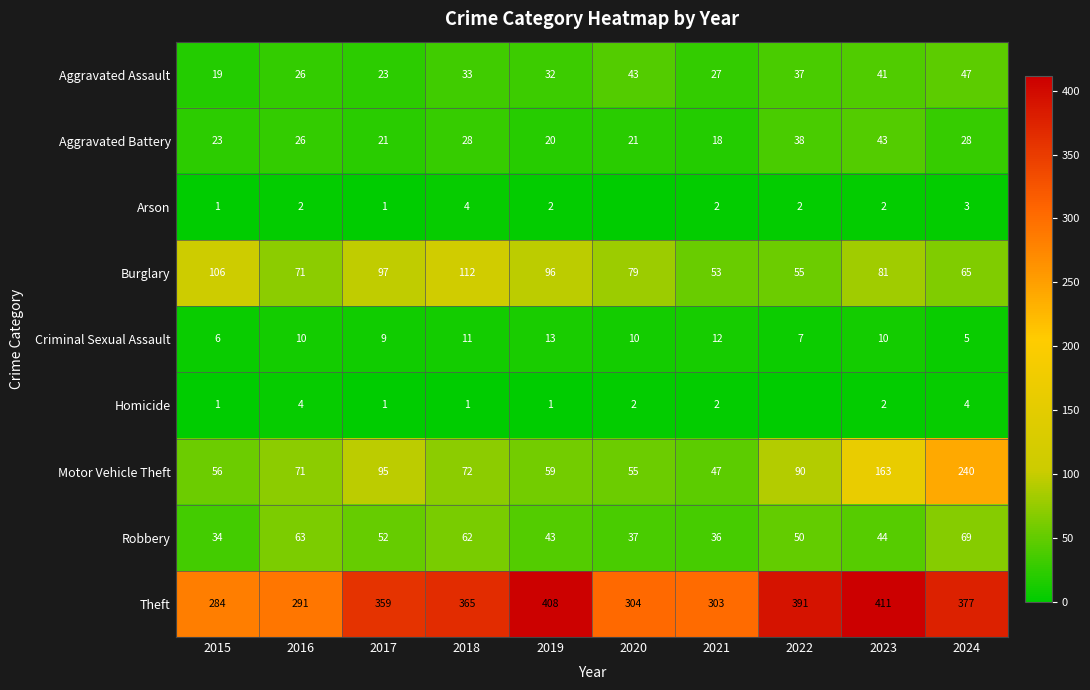

What is the difference between the maximum and minimum values in the Burglary series?

59